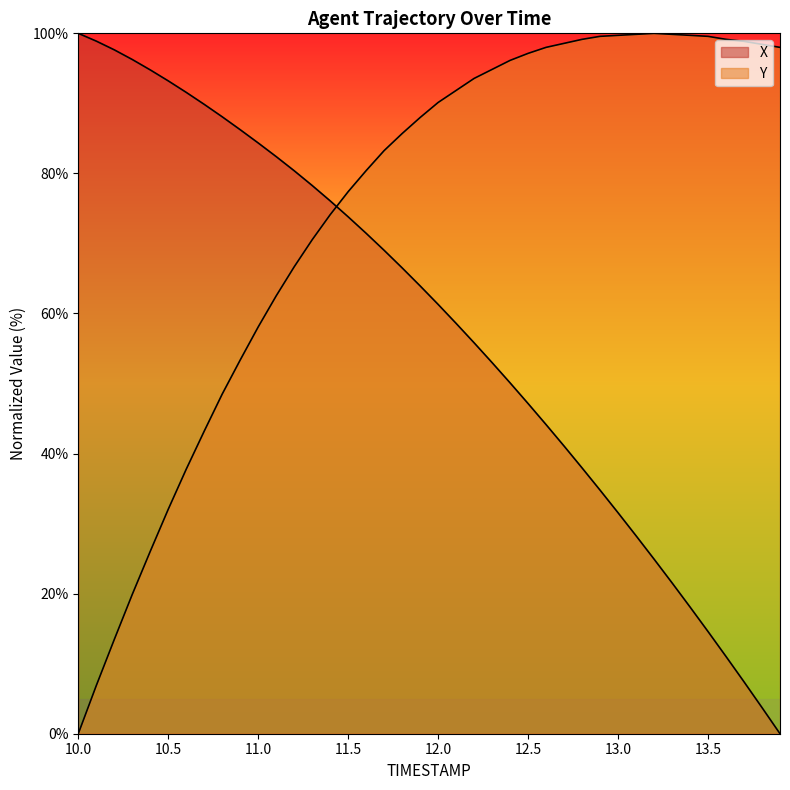

The X series shows -54.3 at 13.9. True or false?

False